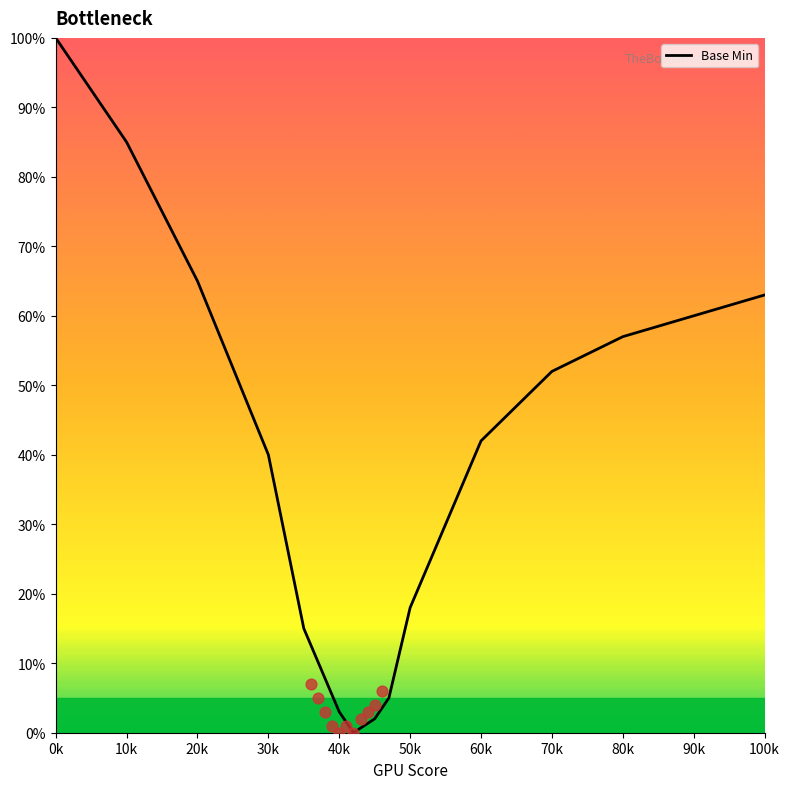

Which category has the highest value in the Base Min series?

0k